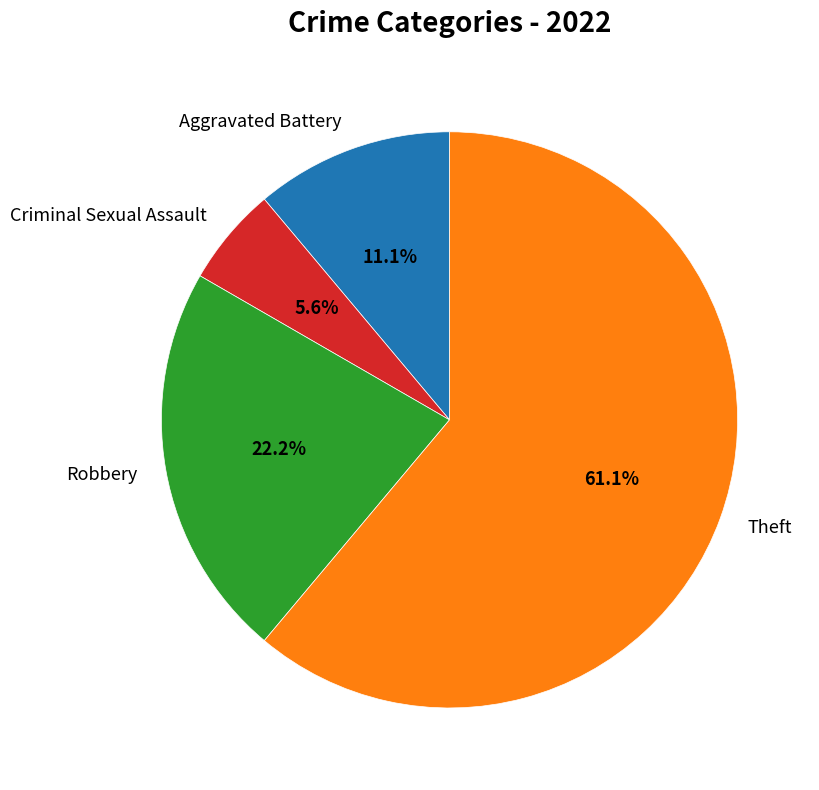

The Aggravated Battery slice represents 11% of the pie. True or false?

True